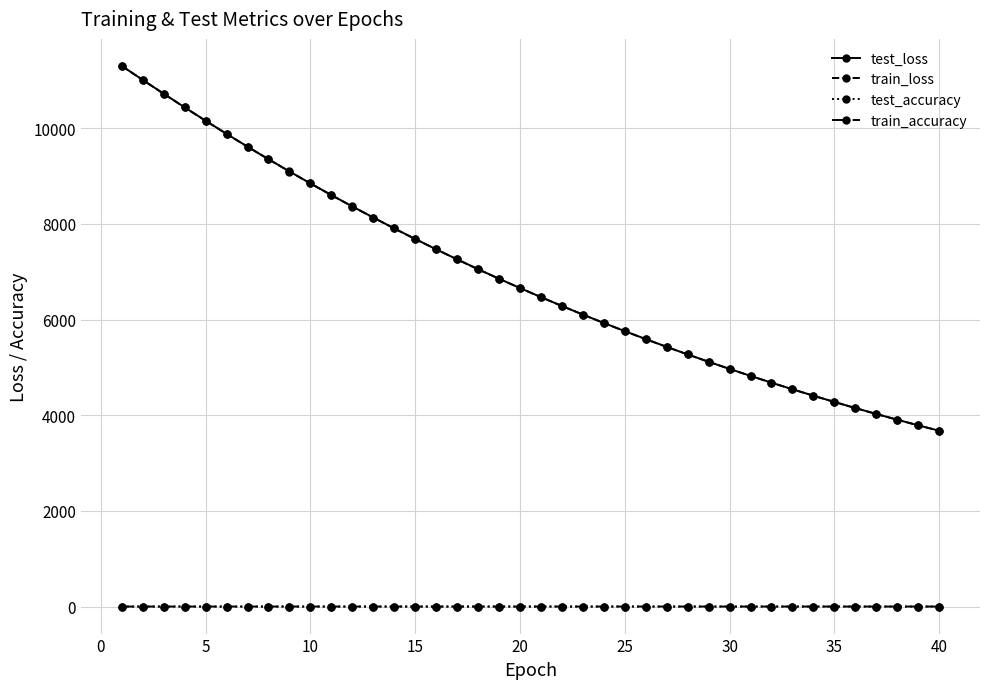

What is the maximum value for test_loss?

11302.4